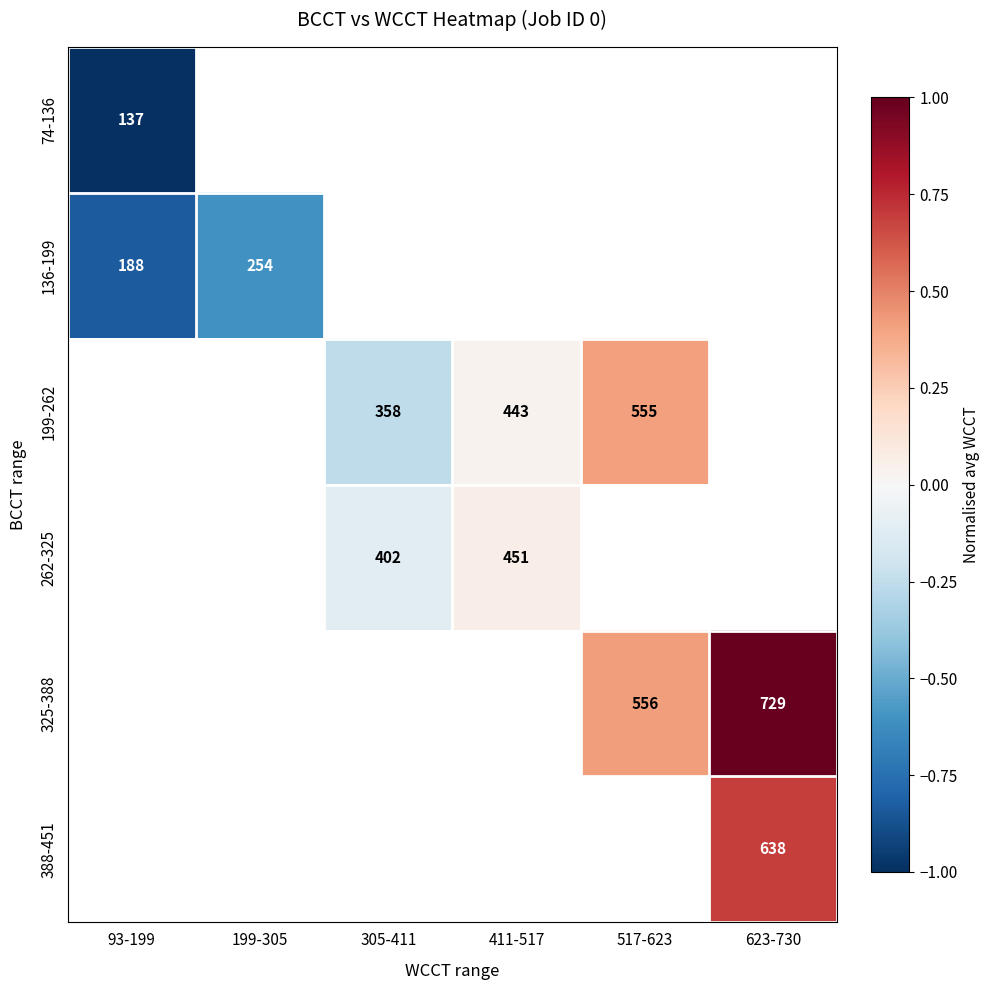

The 262-325 series shows 402 at 305-411. True or false?

True